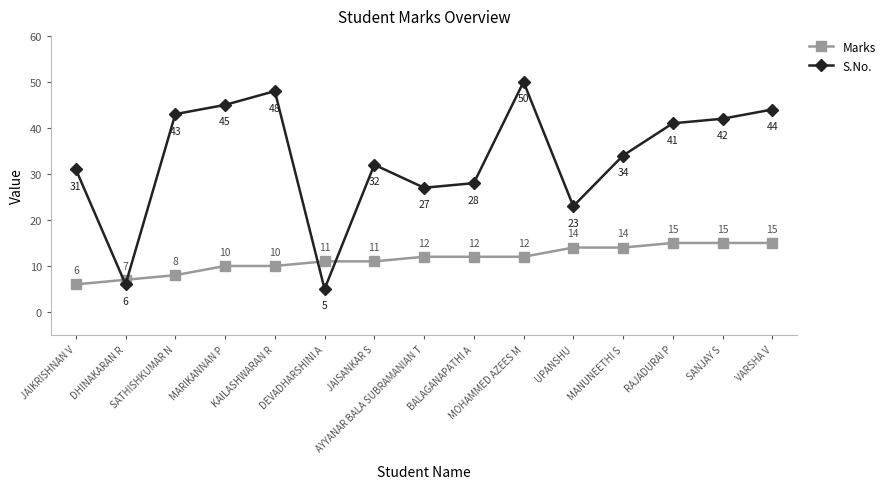

How many times do Marks and S.No. cross each other?

4